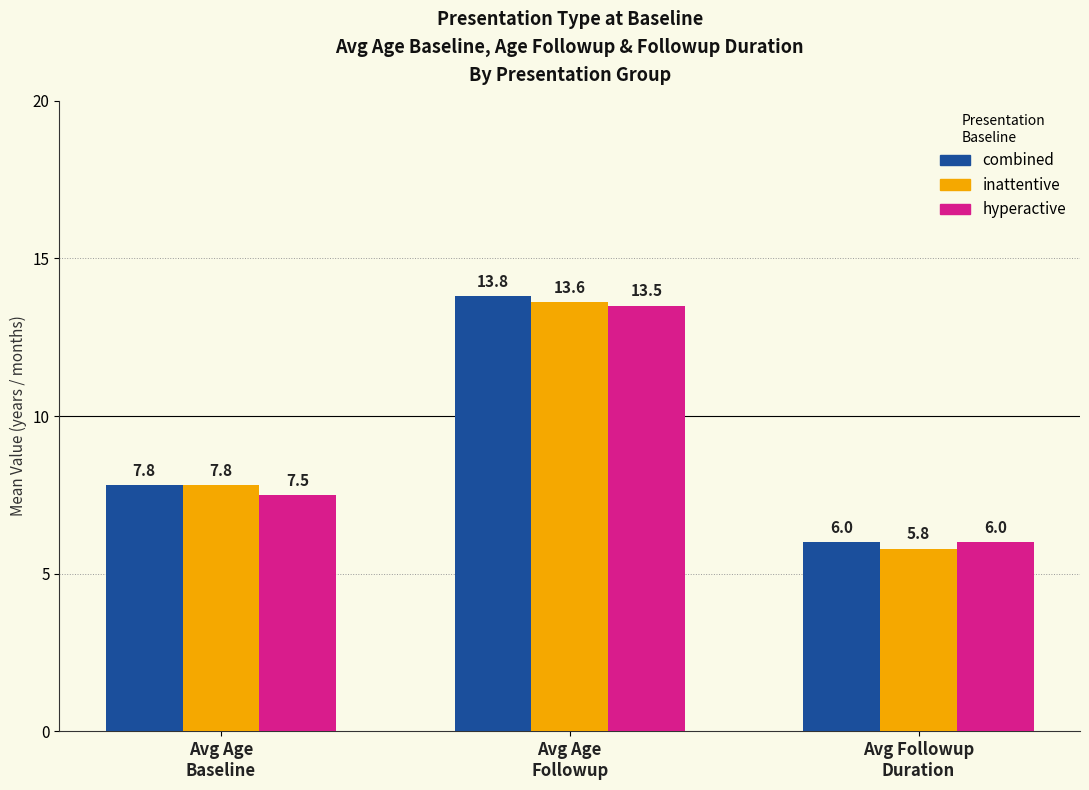

The inattentive series shows 5.0 at Avg Age
Baseline. True or false?

False